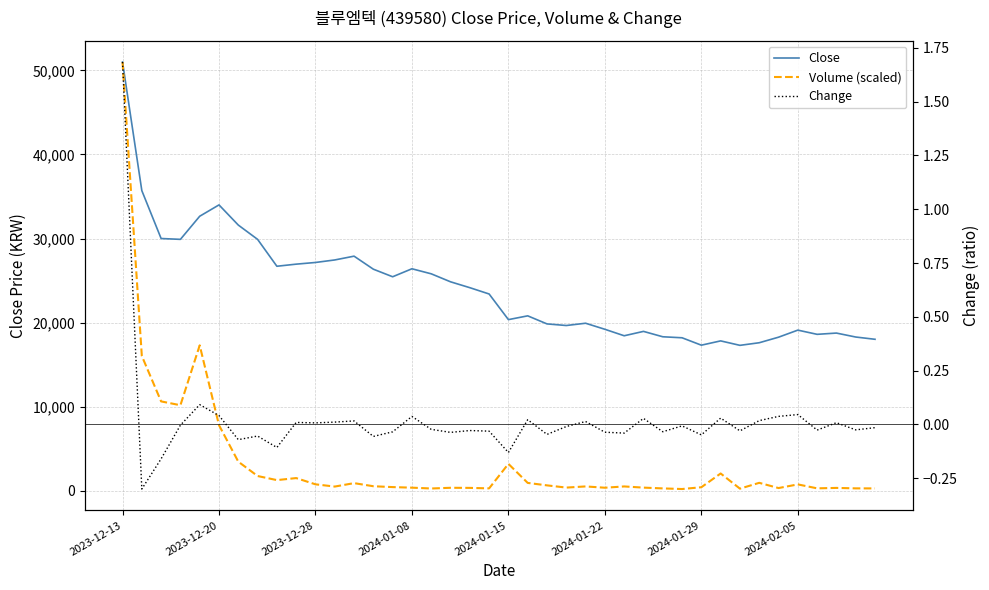

Which series has the largest range (max minus min)?

Volume (scaled)